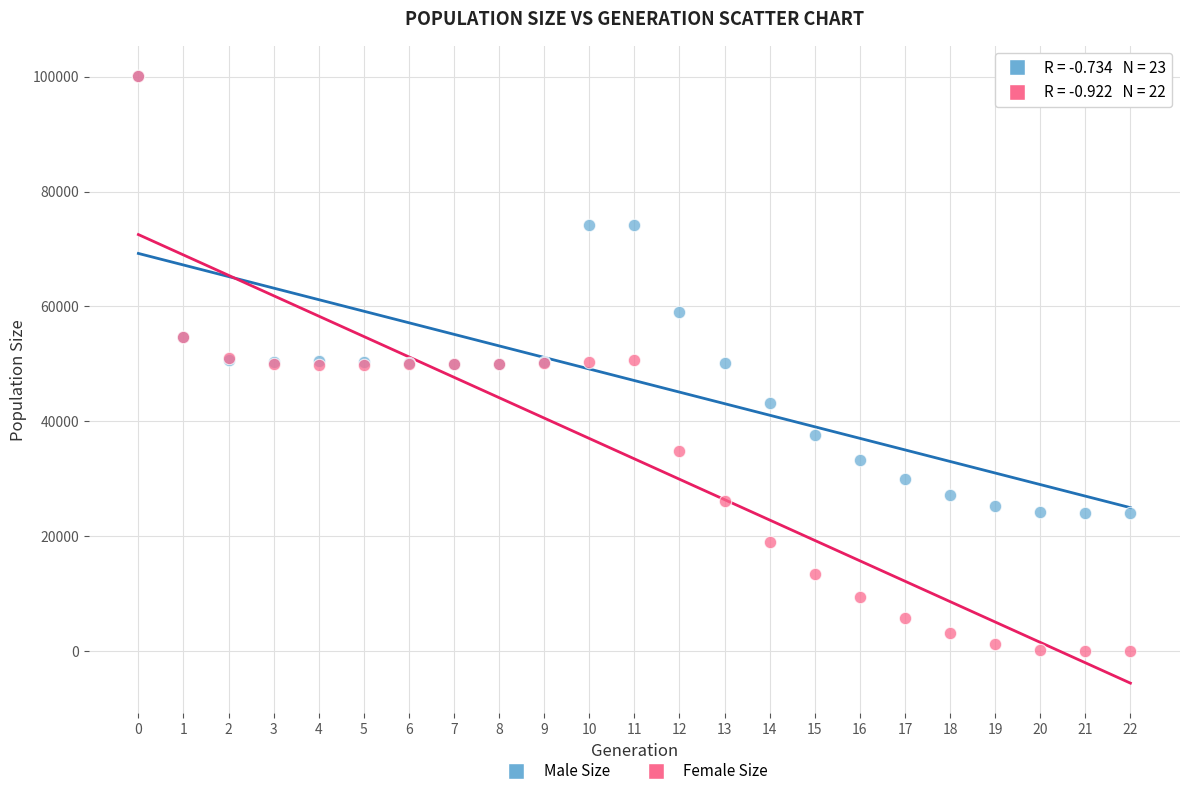

Which series contains the lowest Y value?

Female Size